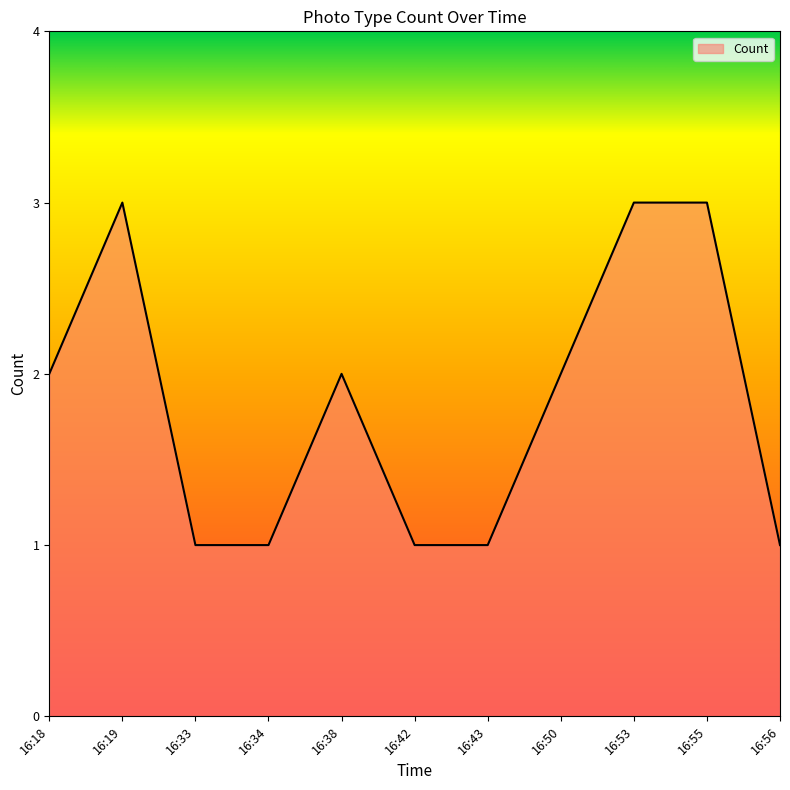

What is the average value?

2